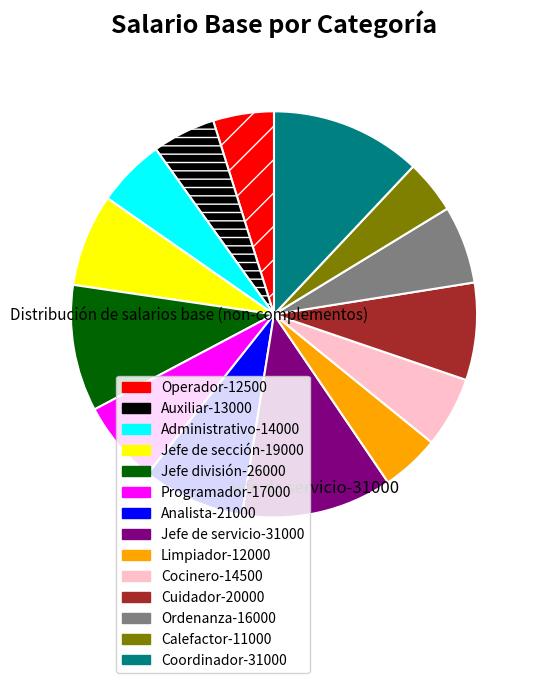

Is there a majority slice in this chart?

No